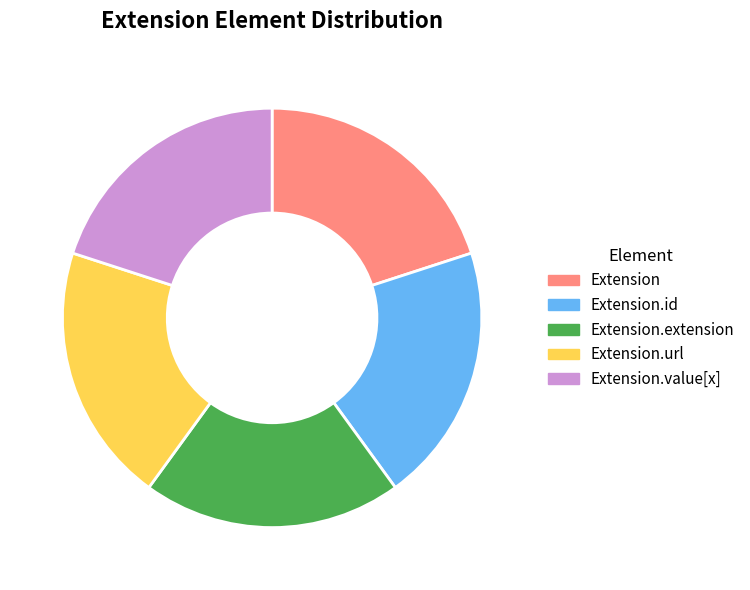

How many slices are in this pie chart?

5